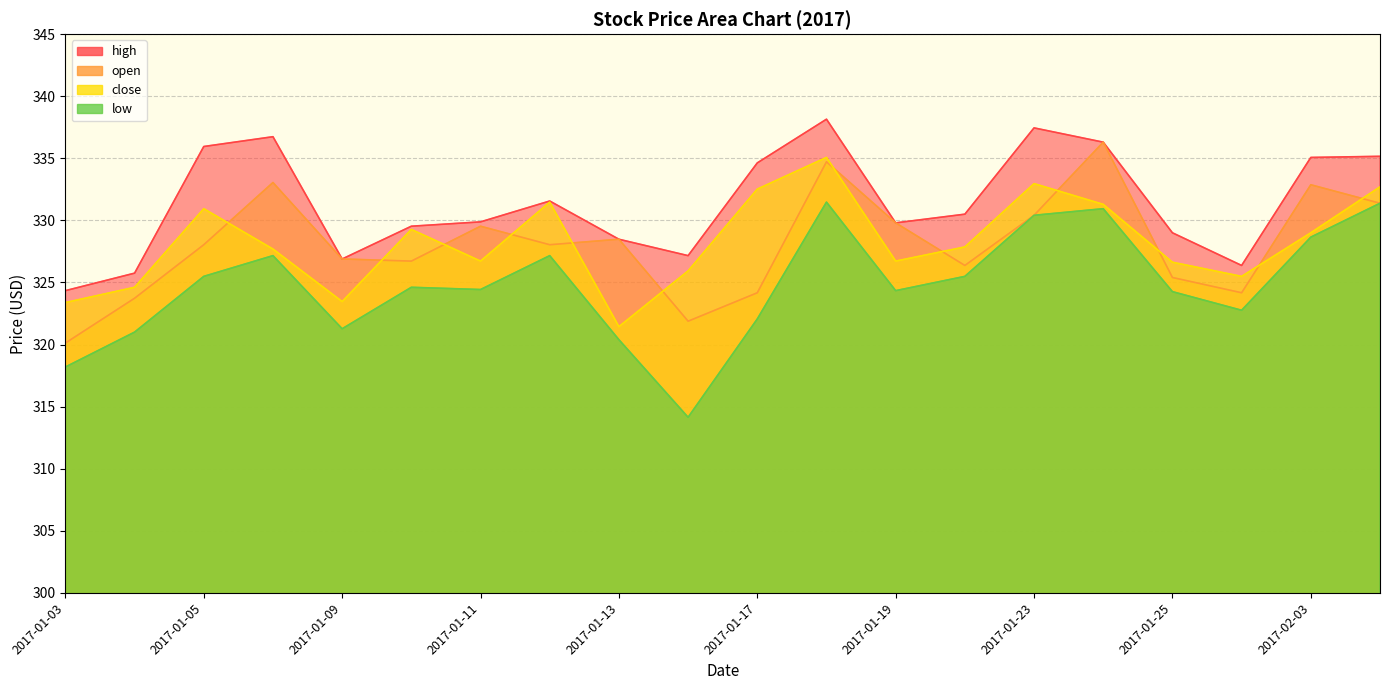

List the series in order of their peak value, lowest first.

low, close, open, high